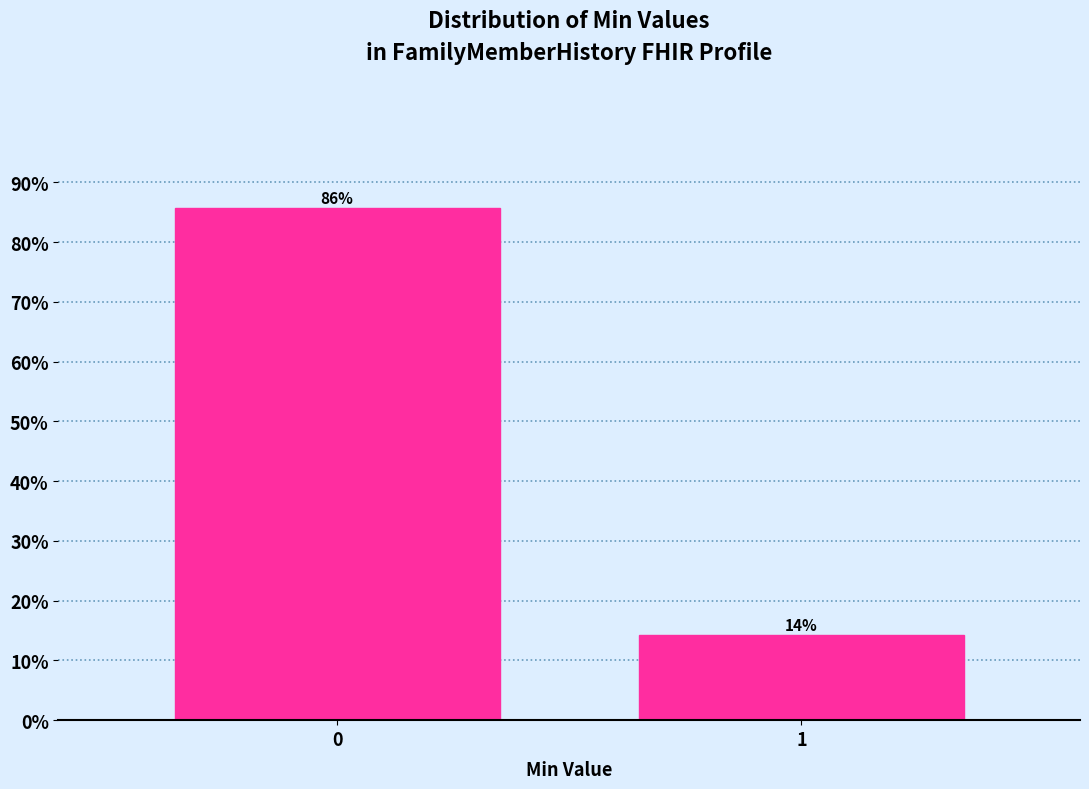

What is the maximum value shown in the chart?

85.7